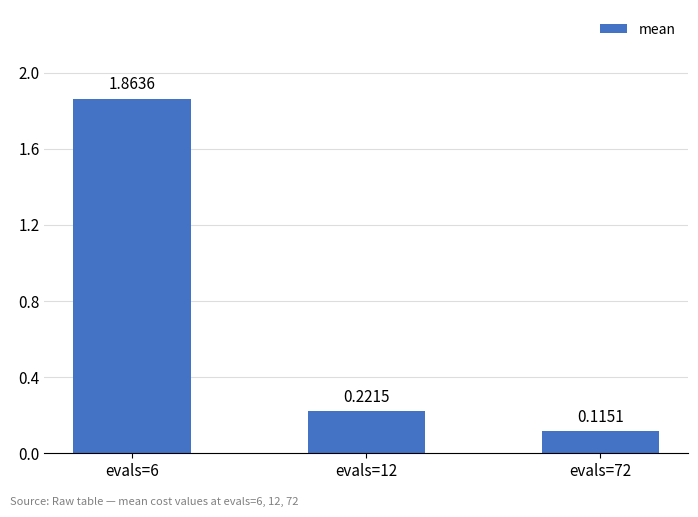

Count the number of categories in the chart.

3